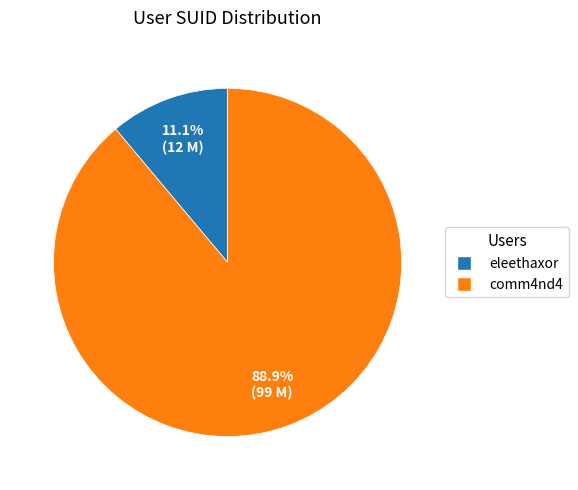

What is the smallest slice in the pie chart?

eleethaxor